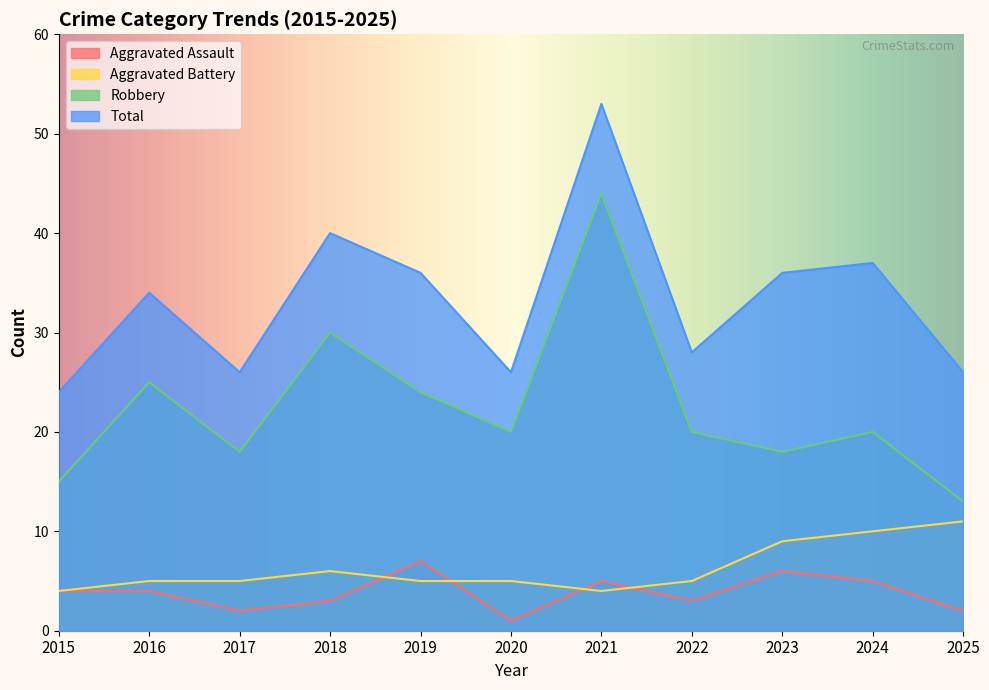

How many lines are shown in the chart?

4